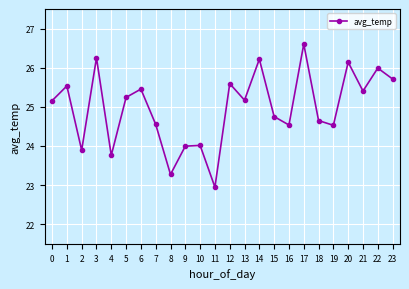

How many series are shown in this chart?

1